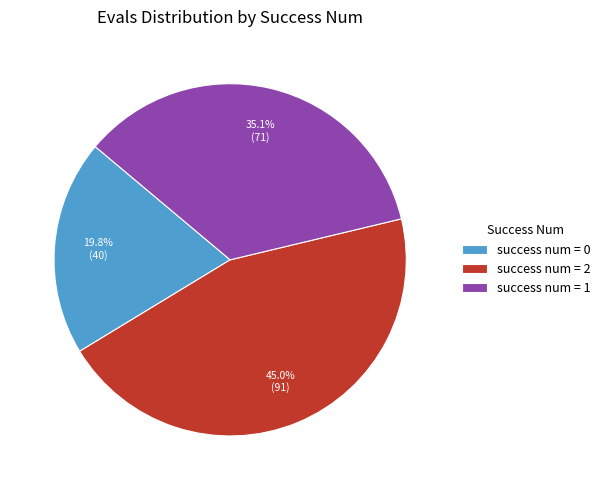

Does success num = 1 represent more than half of the total?

No